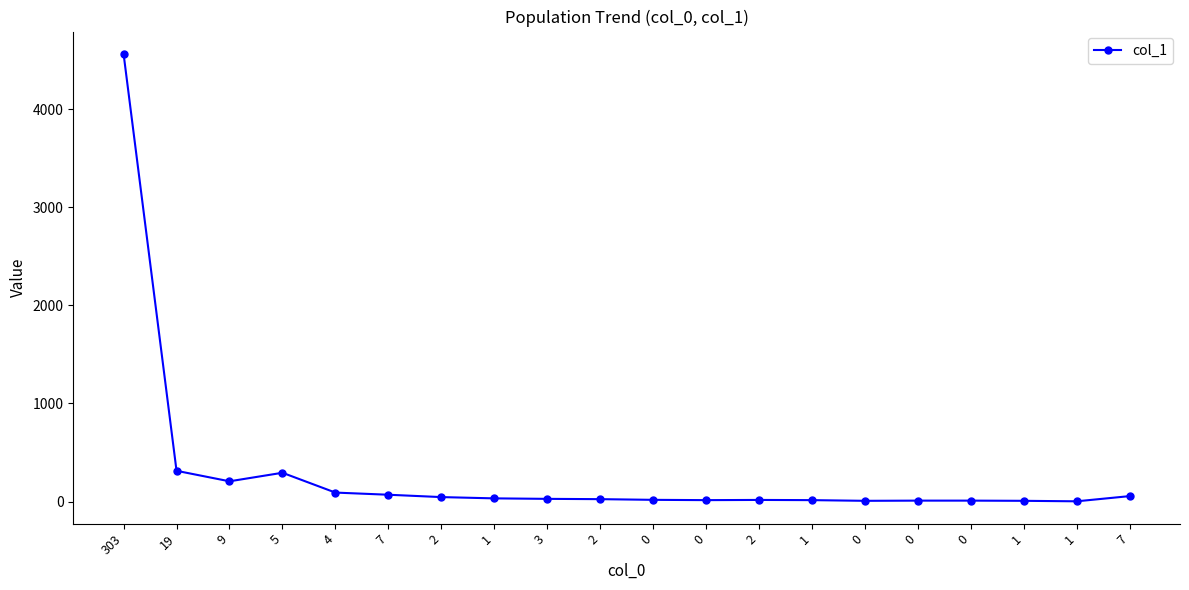

How many distinct data groups are displayed?

1